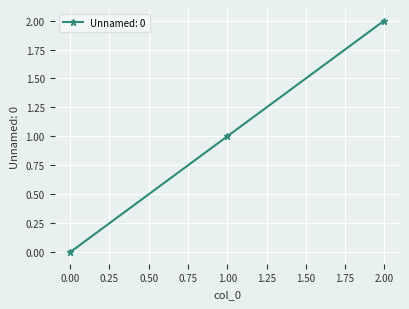

What is the change in value from 0.00 to 1.00?

+1